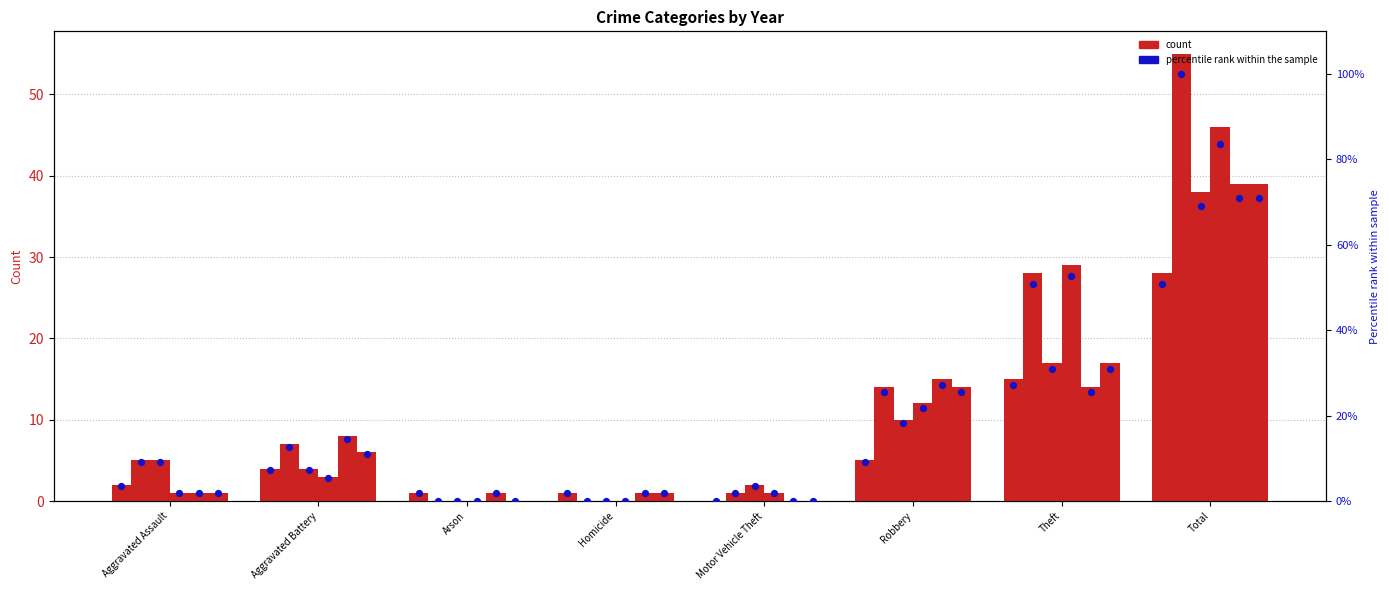

What is the total value across all series at Robbery?

1.3